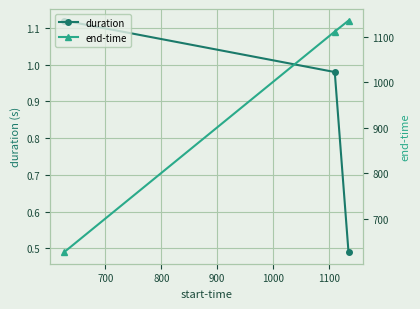

What is the difference between the maximum and second lowest values in the duration series?

0.1